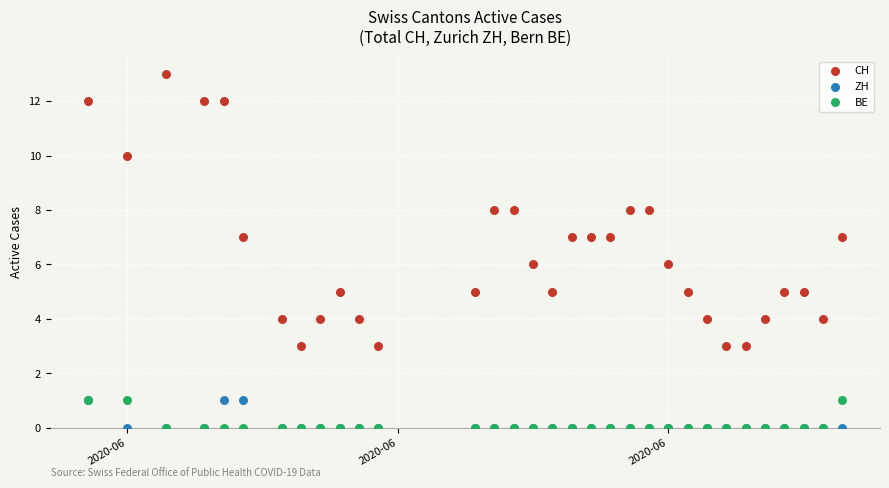

What are all the series names shown in the legend?

CH, ZH, BE